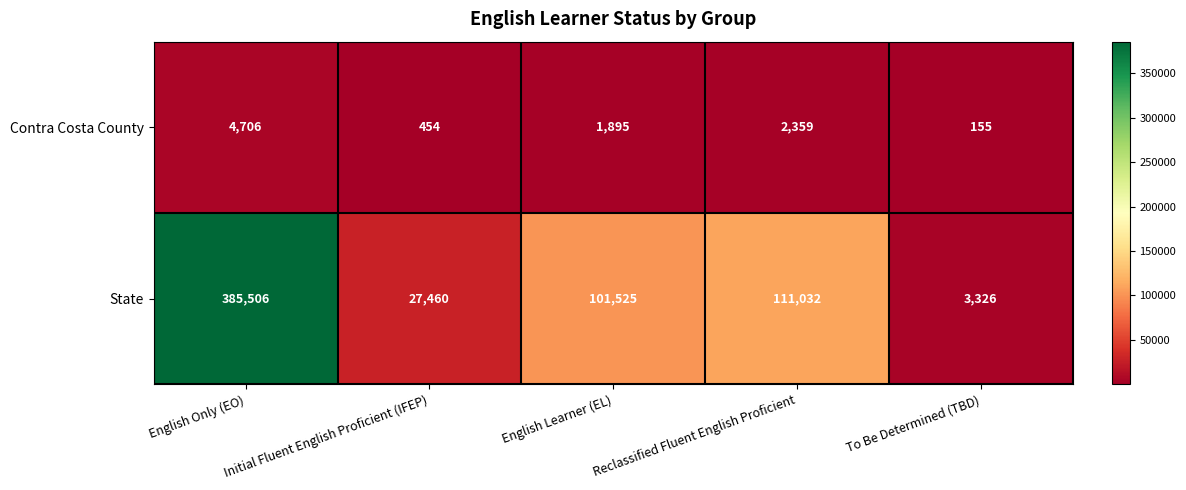

What is the minimum value shown in the chart?

155